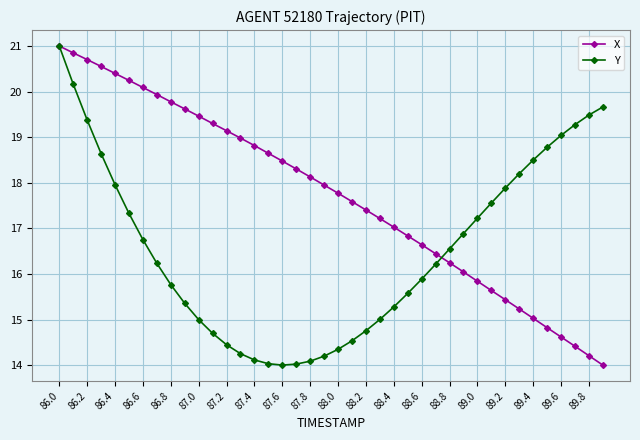

Rank the series by their average value, from lowest to highest.

Y, X